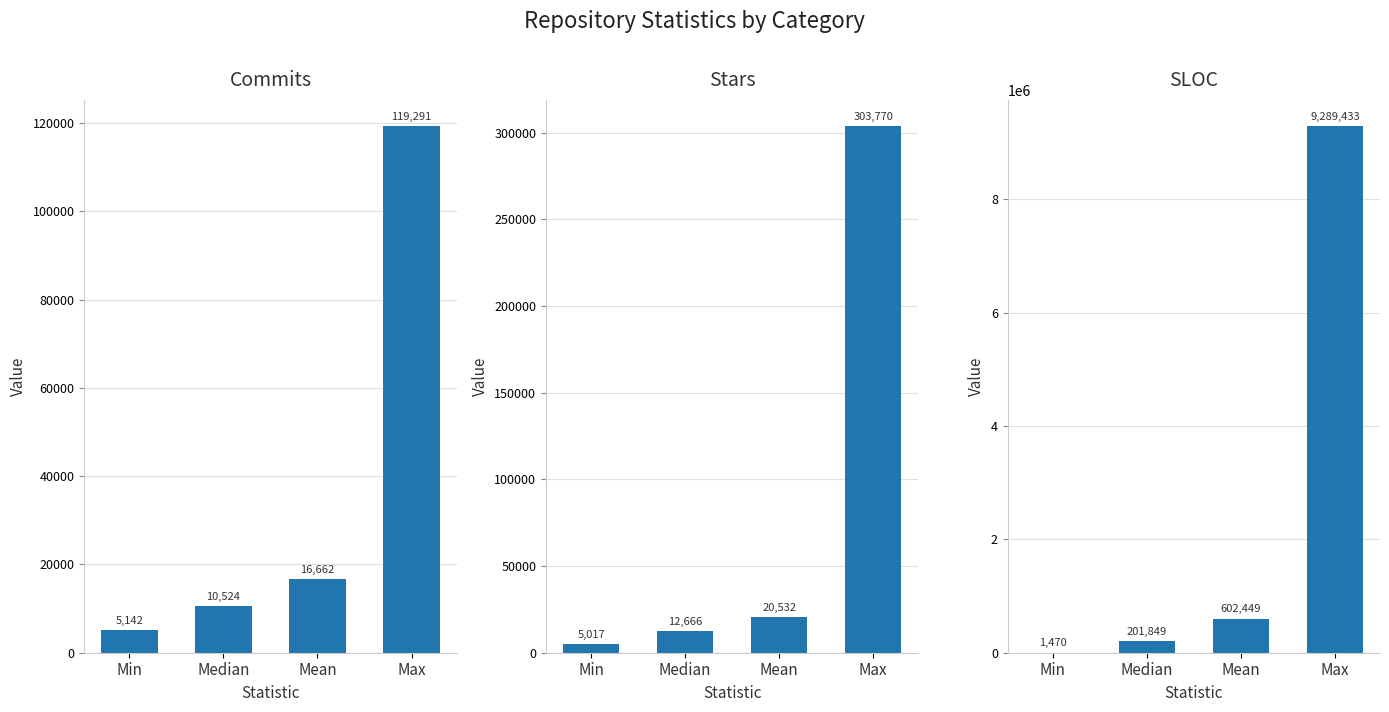

Reading left to right, extract all data points from this chart.

Commits: Min=5142.0	Median=10523.5	Mean=16662.3	Max=119291.0
Stars: Min=5017.0	Median=12666.5	Mean=20531.8	Max=303770.0
SLOC: Min=1470.0	Median=201849.0	Mean=602449.5	Max=9289433.0